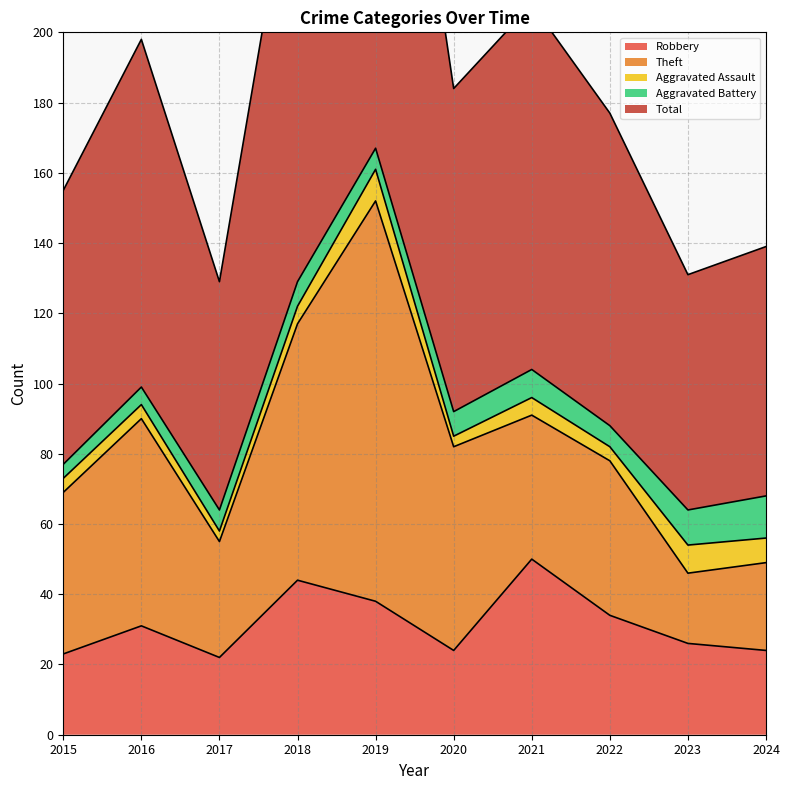

In Robbery, how many points are higher than both neighbors (excluding endpoints)?

3